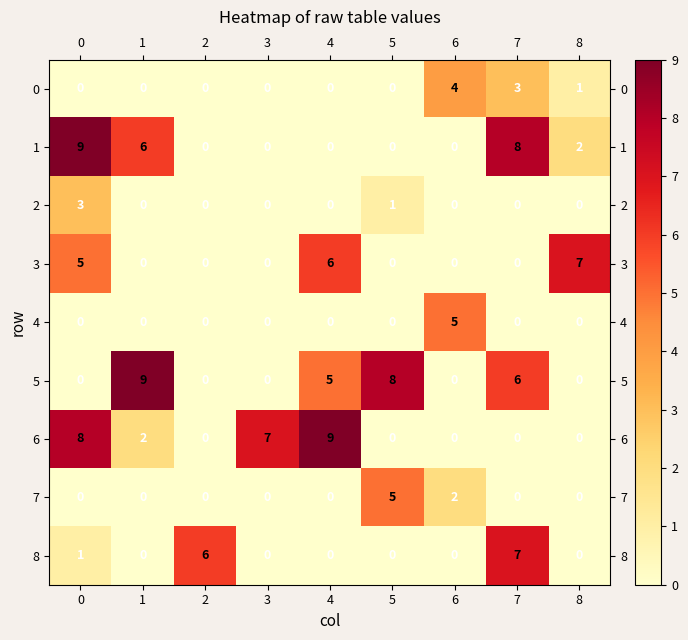

Between 1 and 6, which series saw the biggest shift?

5